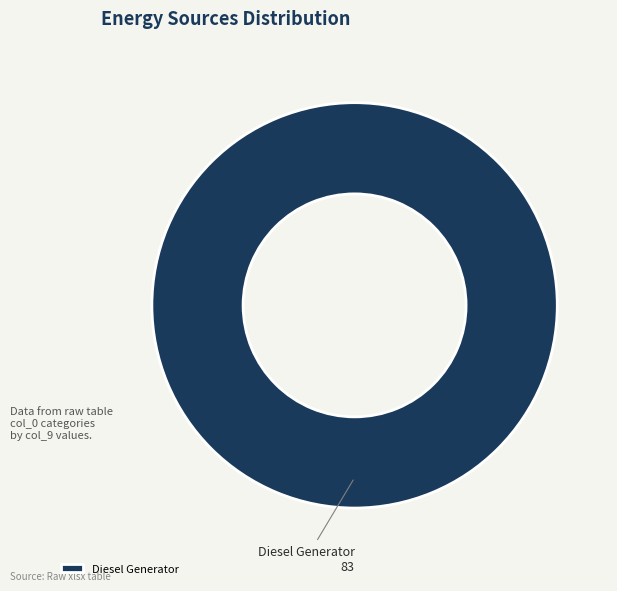

Is there a majority slice in this chart?

Yes